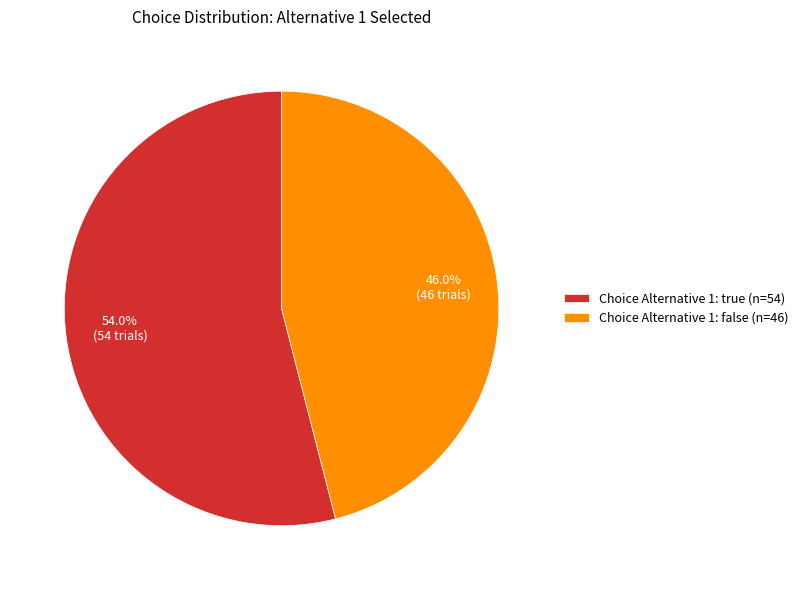

Approximately how many times larger is the value at Choice Alternative 1: false (n=46) compared to Choice Alternative 1: true (n=54)?

0.9